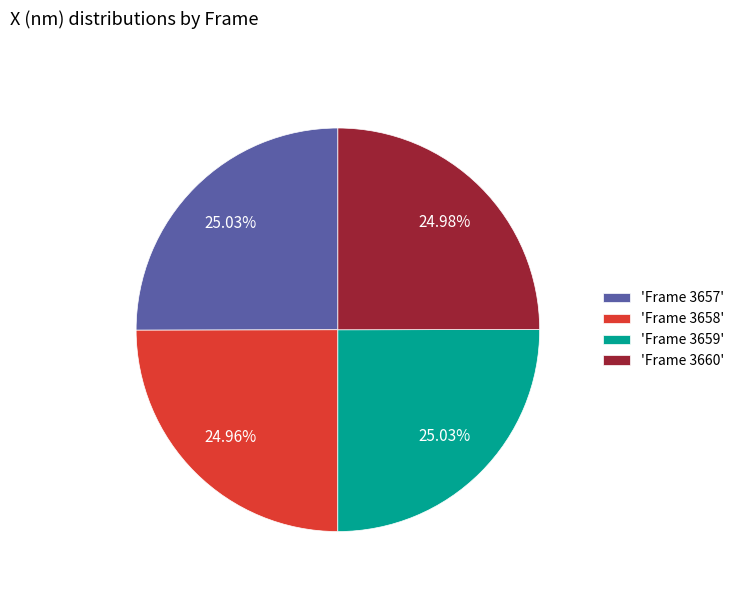

Approximately how many times larger is the value at 'Frame 3657' compared to 'Frame 3659'?

1.0